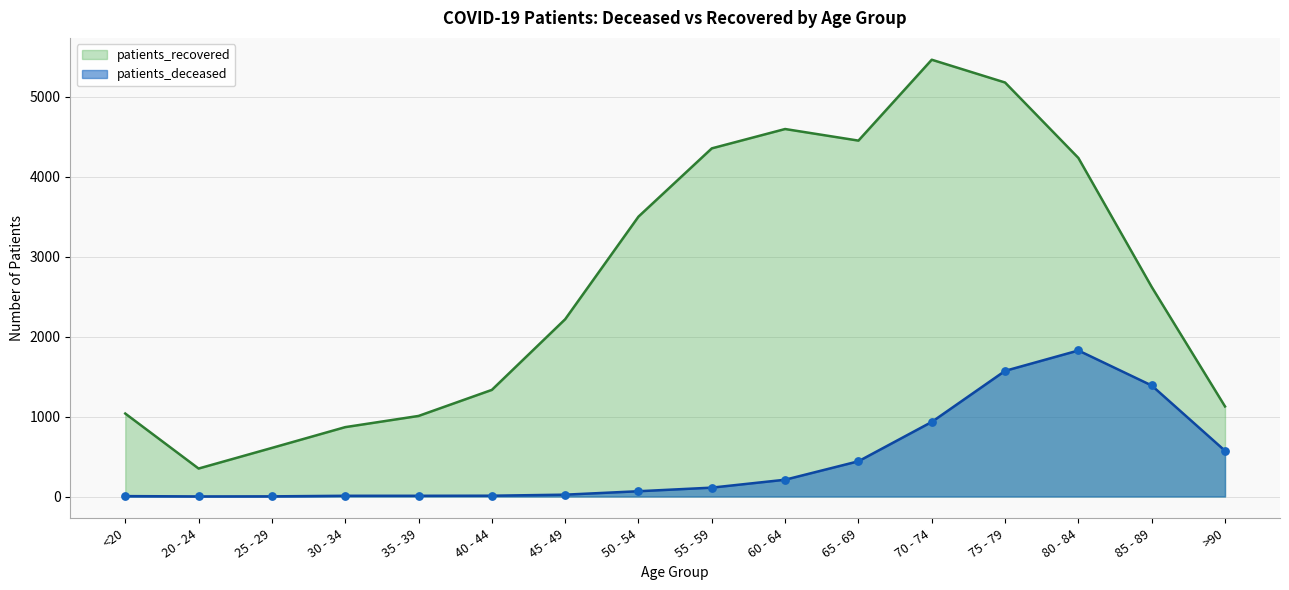

What are all the series names shown in the legend?

patients_recovered, patients_deceased